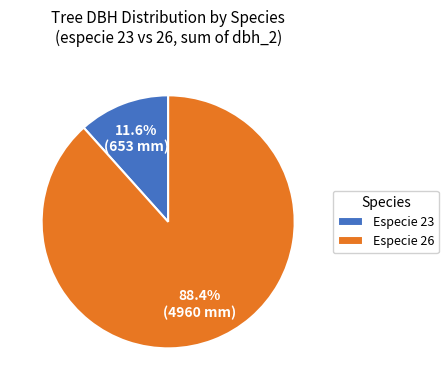

What is the largest slice in the pie chart?

Especie 26